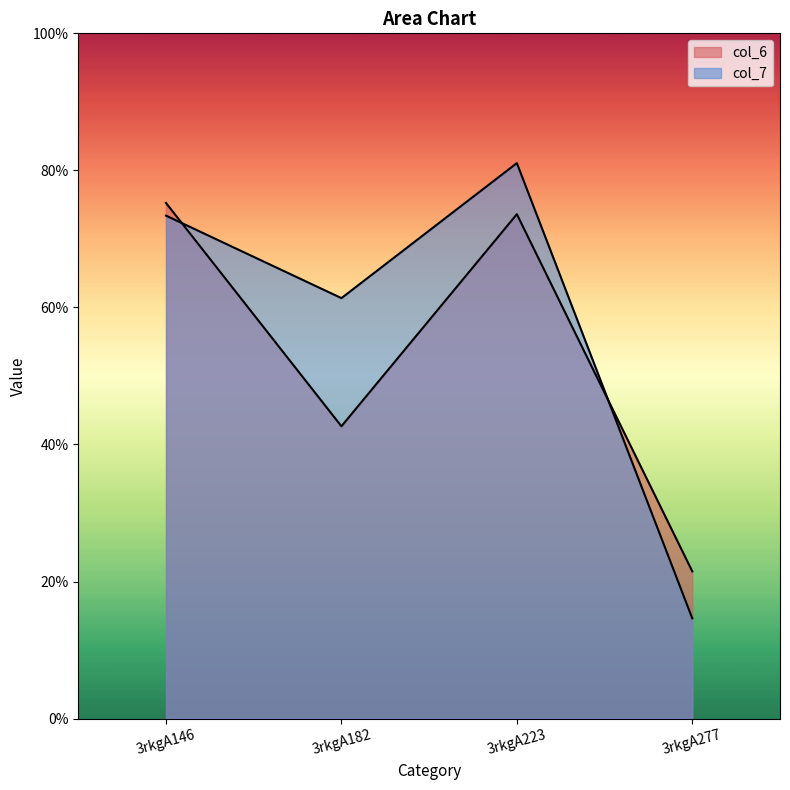

Which series has the widest spread of values?

col_7